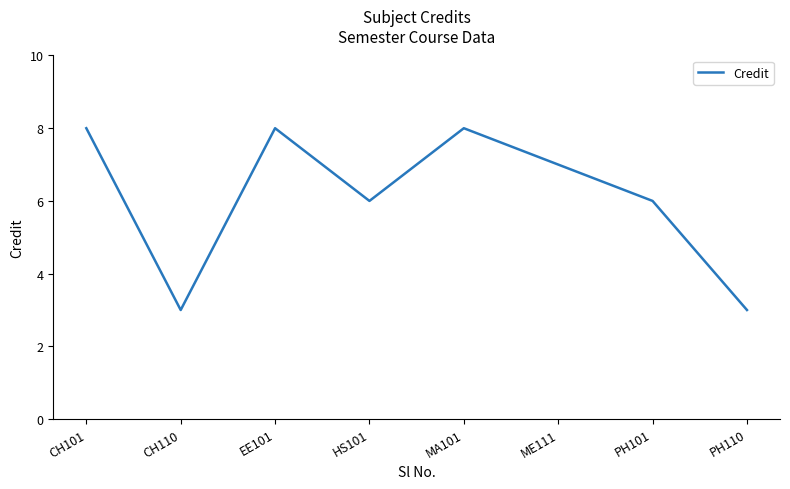

What is the sum of the values at CH101 and EE101?

16